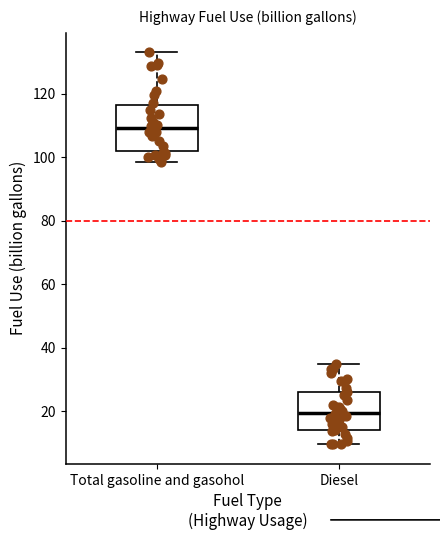

Which box's median line is the highest?

Total gasoline and gasohol